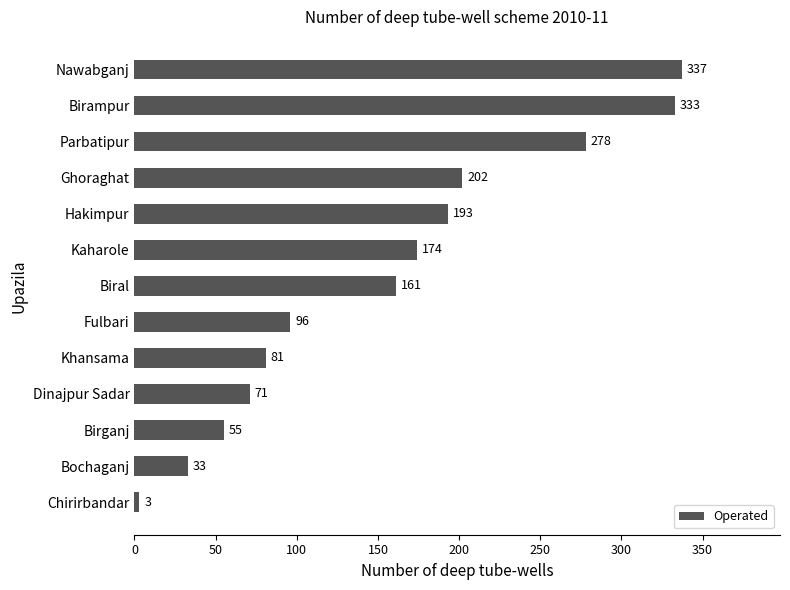

What is the difference between the maximum and second lowest values?

304